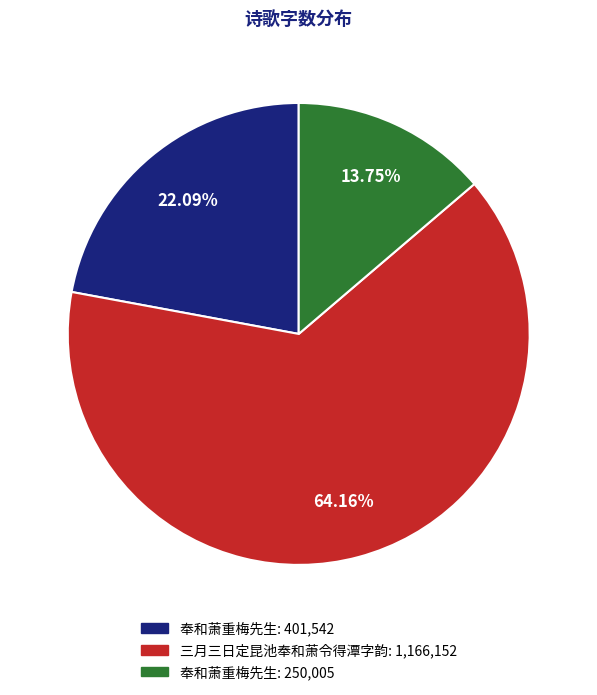

Does any single category account for the majority?

Yes